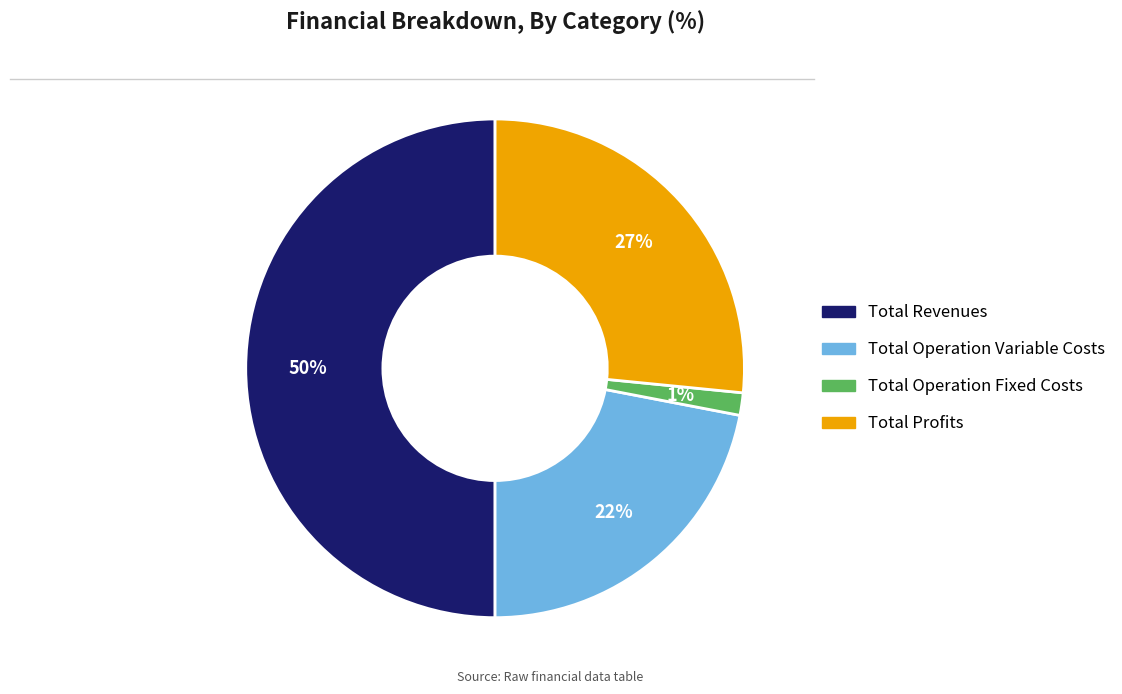

To the nearest percent, what is the average slice percentage?

25%